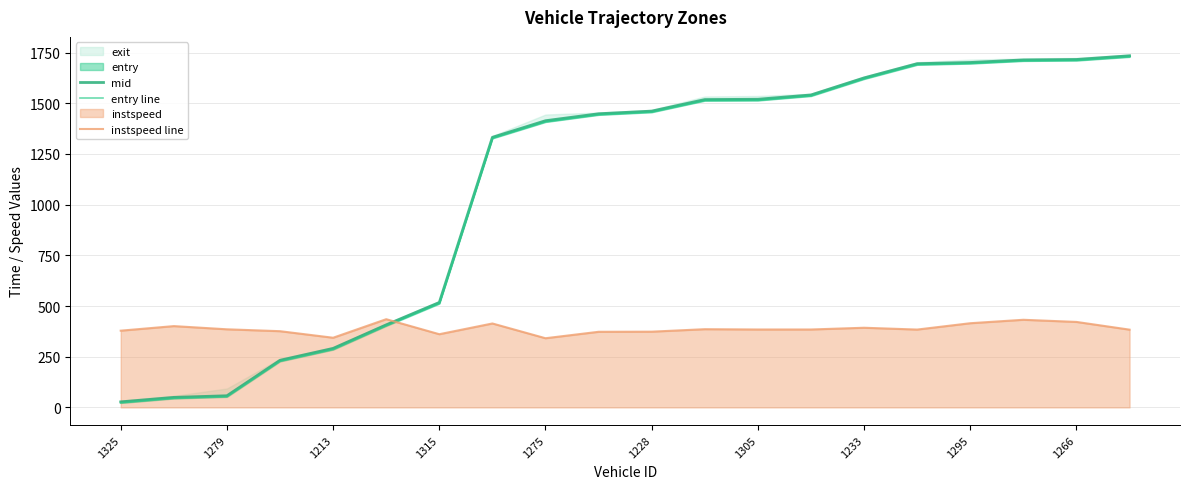

How many lines are shown in the chart?

3